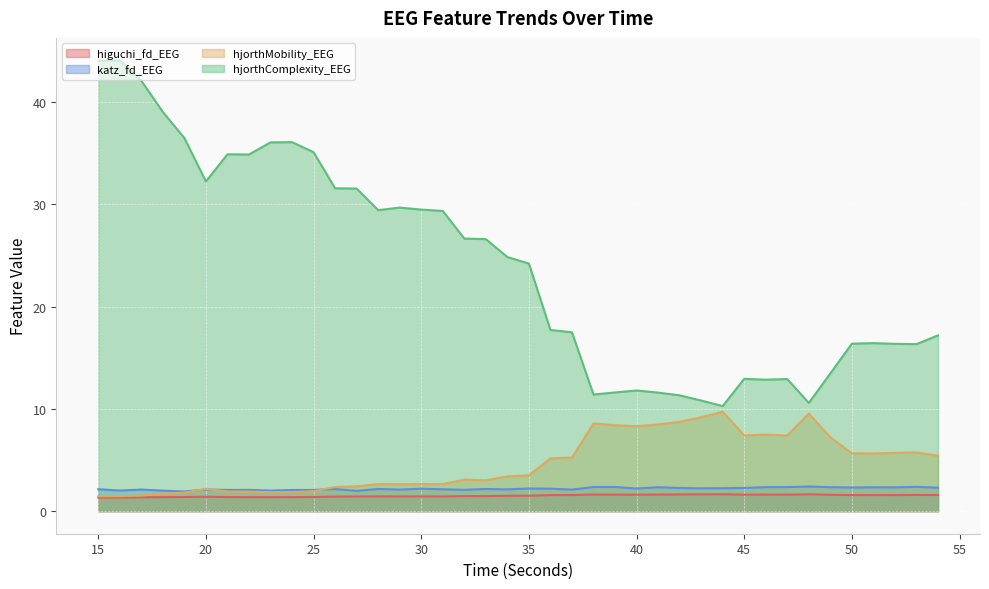

What is the difference between the maximum and minimum values in the katz_fd_EEG series?

0.5